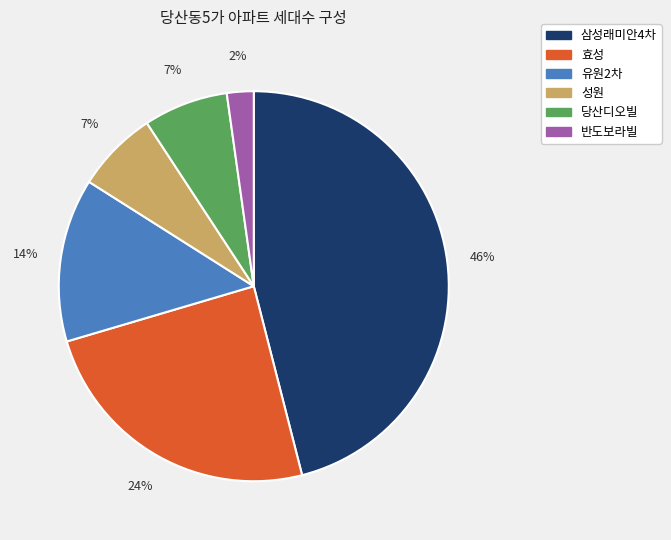

To the nearest percent, what is the average slice percentage?

17%